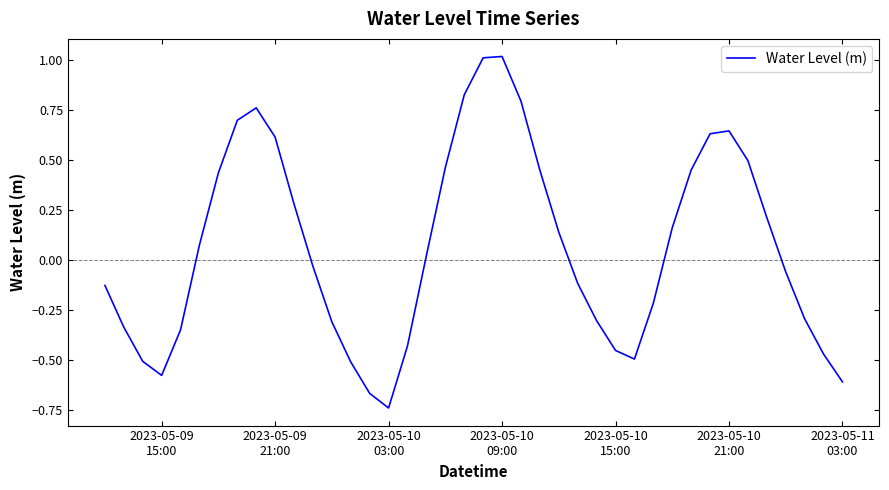

How many lines are shown in the chart?

1